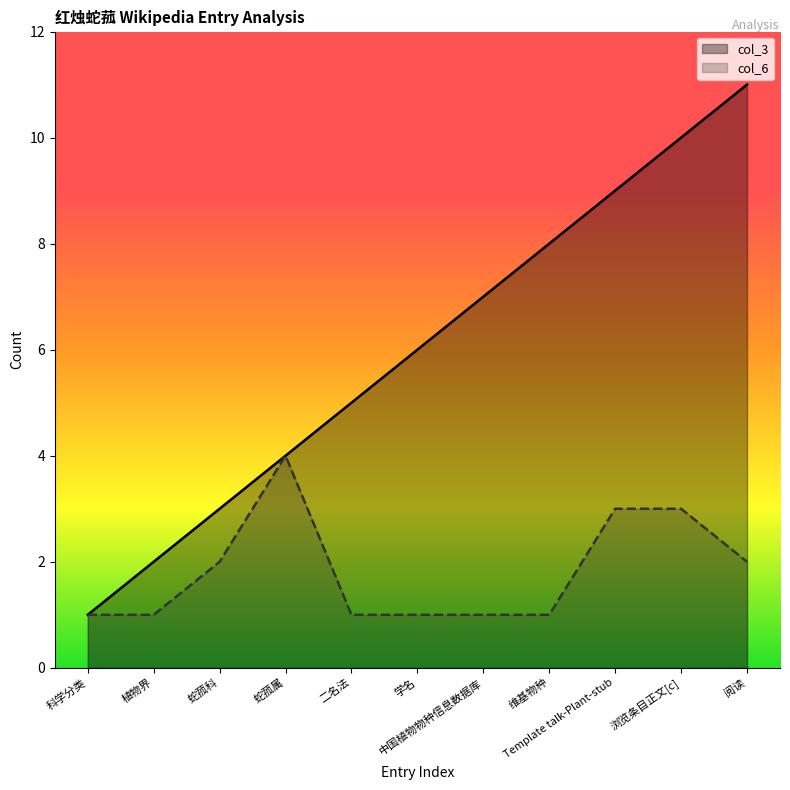

At which category does col_6 reach its first local peak?

蛇菰属